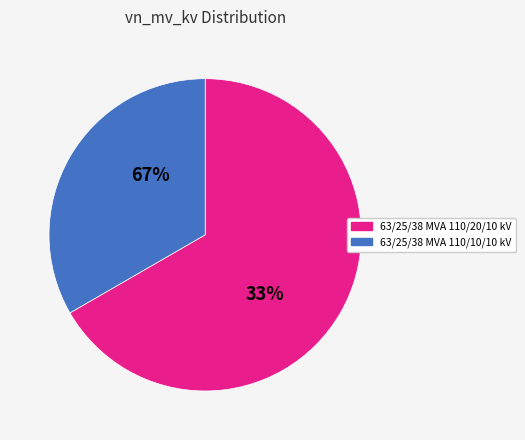

To the nearest percent, what portion does 63/25/38 MVA 110/20/10 kV represent?

67%